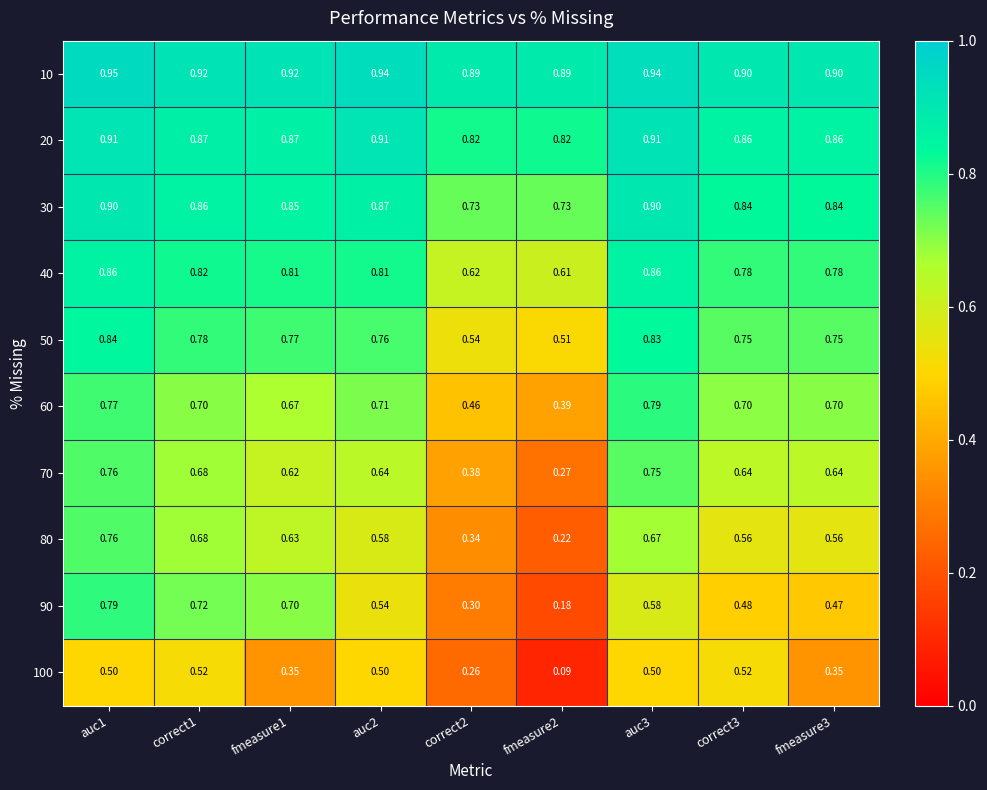

At which category does the chart reach its peak across all series?

auc1